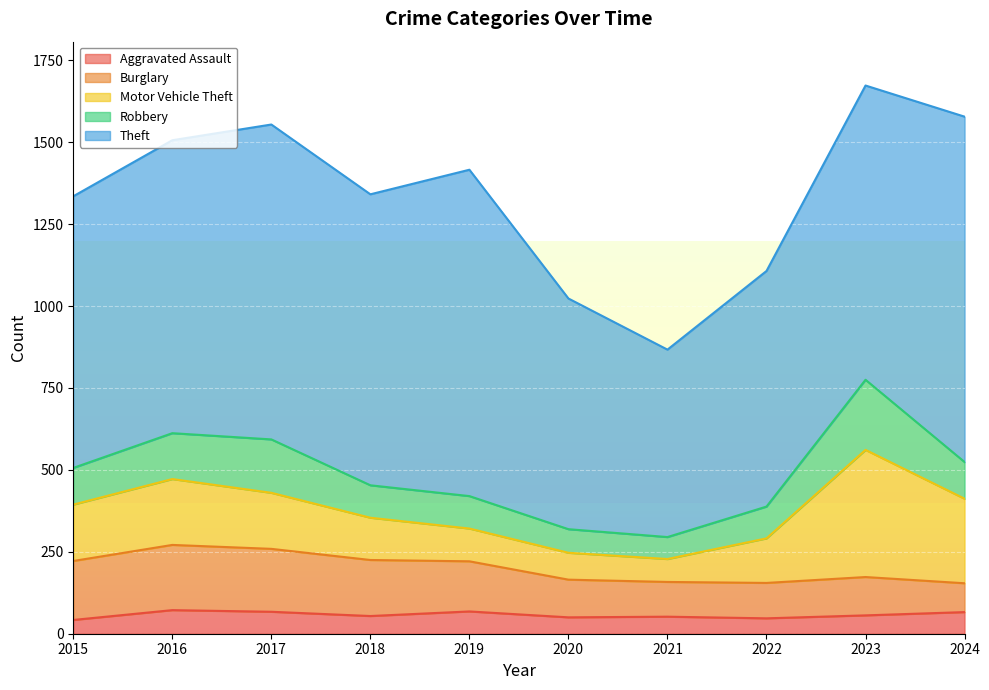

What is the difference between the Burglary values at 2022 and 2024?

20